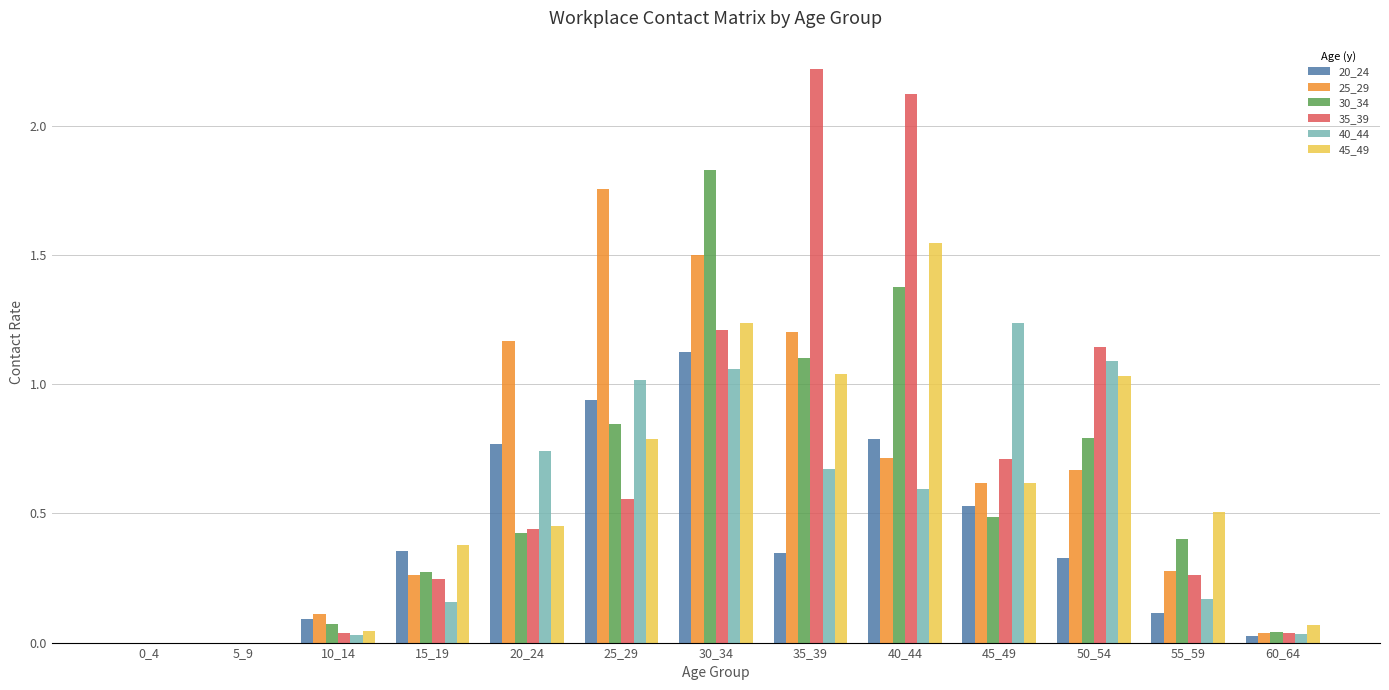

The value of 40_44 at 25_29 is 0.7. True or false?

False